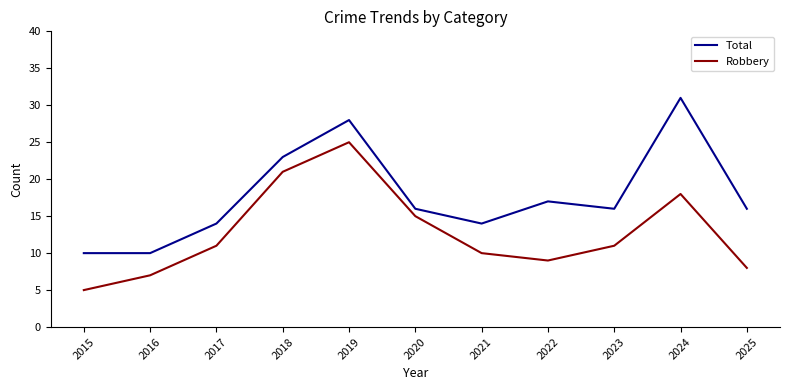

Is it true that Total equals 10 at 2016?

True